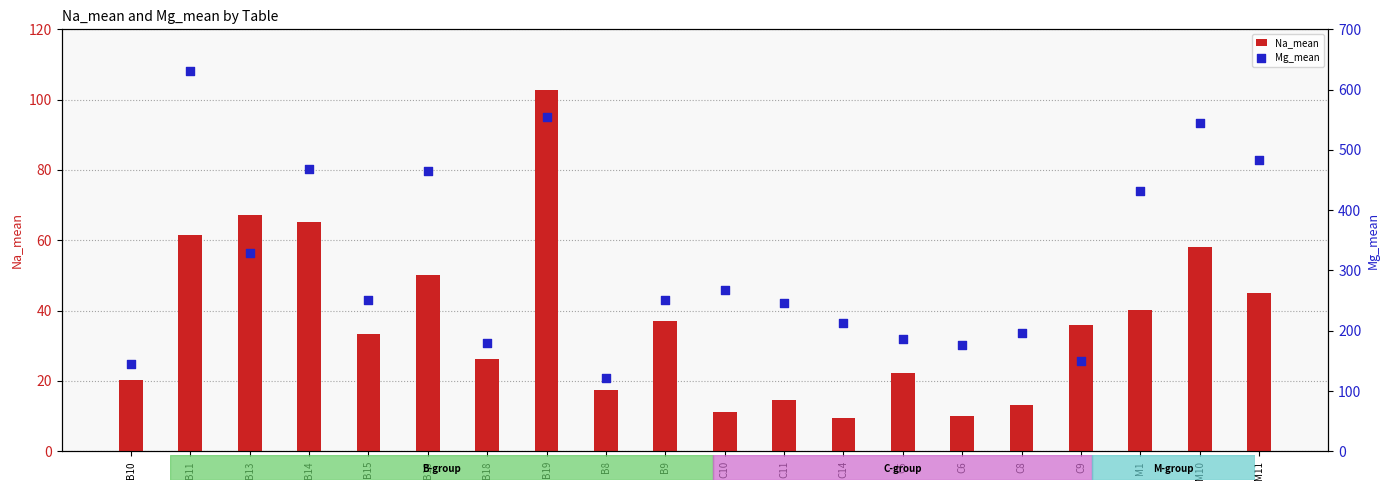

Which series reaches the maximum Y coordinate?

Mg_mean